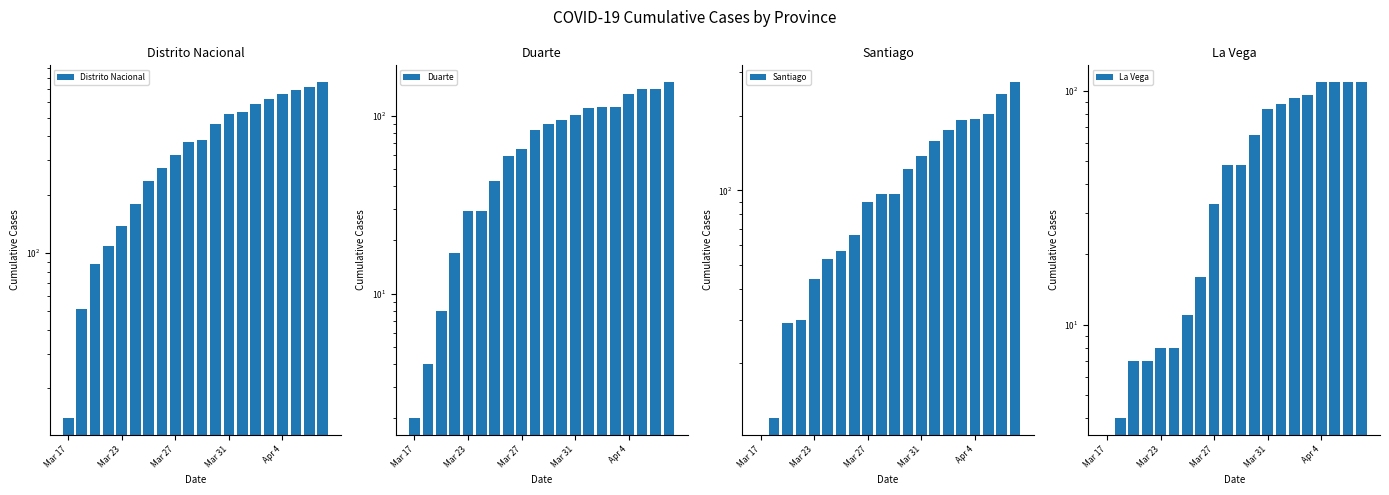

What is the sum of all Duarte values?

1526